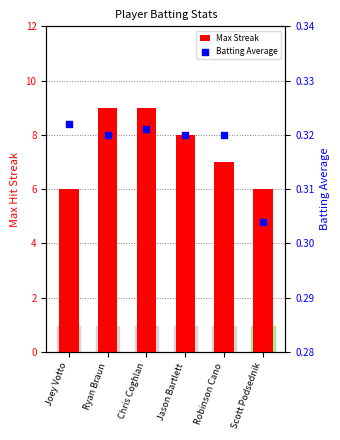

What are all the series names shown in the legend?

Max Streak, Batting Average